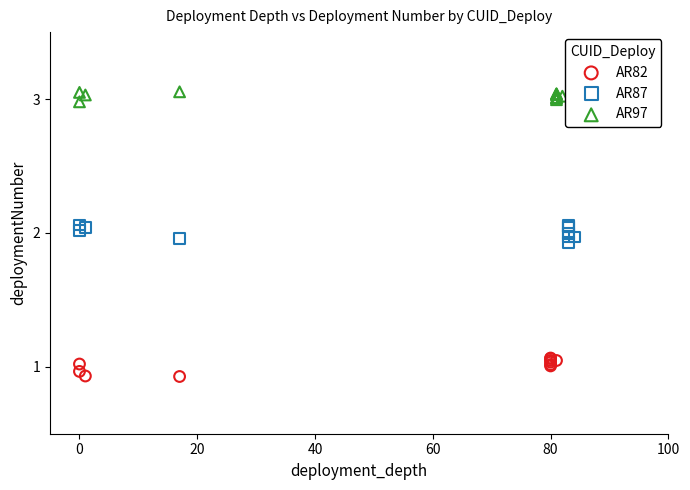

Which series reaches the minimum Y coordinate?

AR82